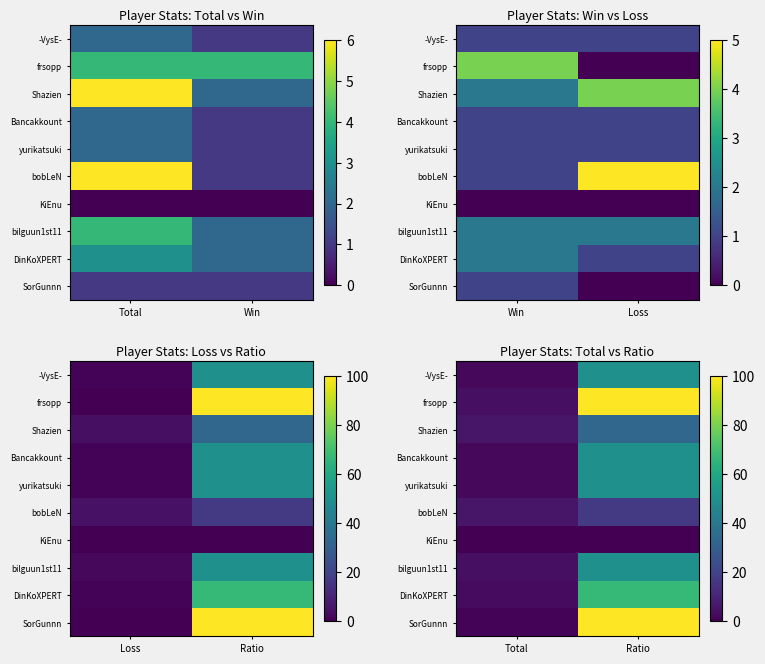

How many bilguun1st11 values are between 4 and 50?

2